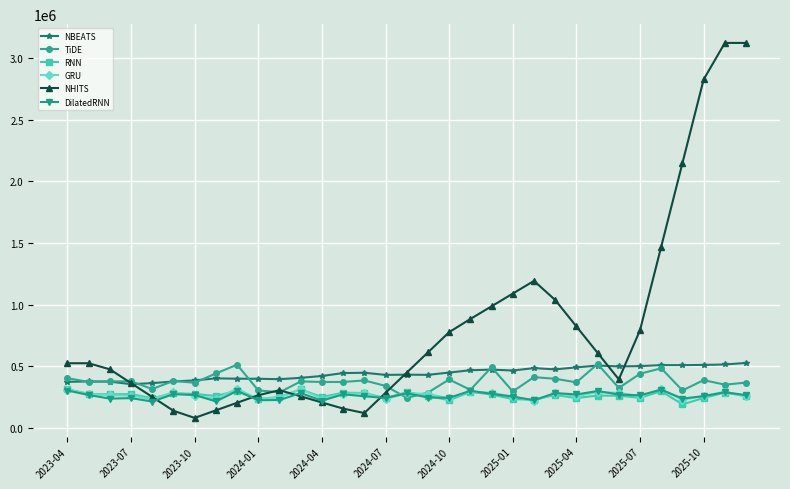

Which series has the largest total across all categories?

NHITS